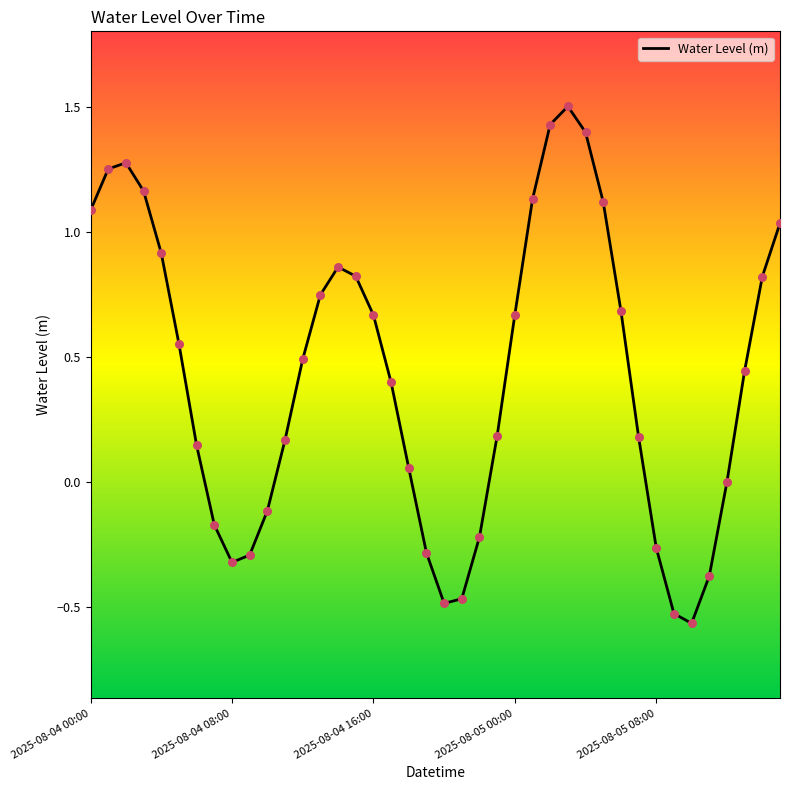

What is the greatest value displayed?

1.5